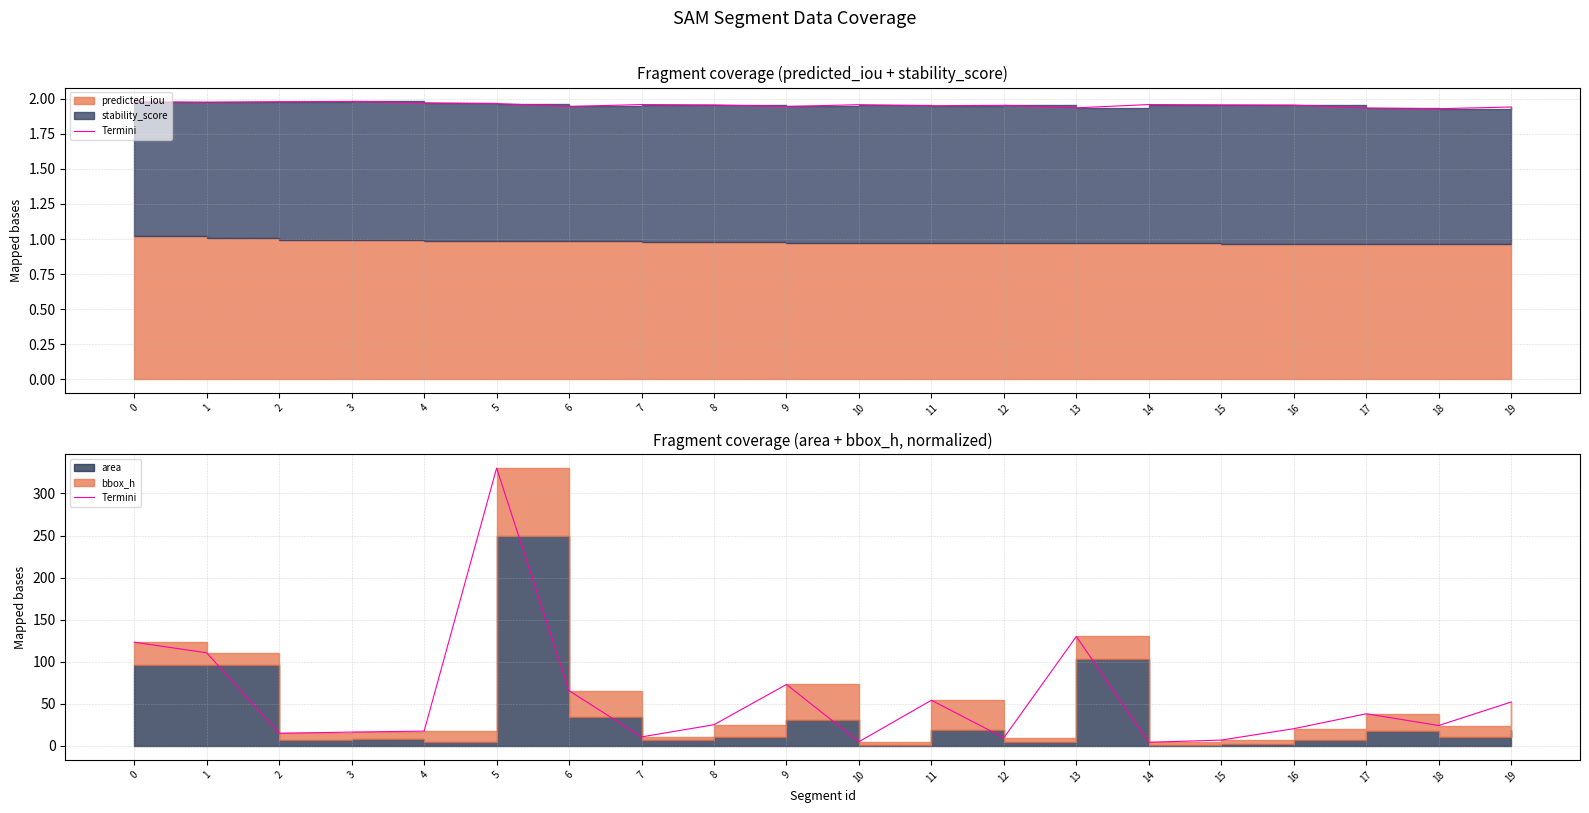

Reading right to left, extract all data points from this chart.

52.2	24.3	38.3	20.5	7.0	4.4	130.1	9.8	54.3	5.1	73.1	25.3	10.8	65.7	330.0	17.6	16.5	15.1	110.7	123.2